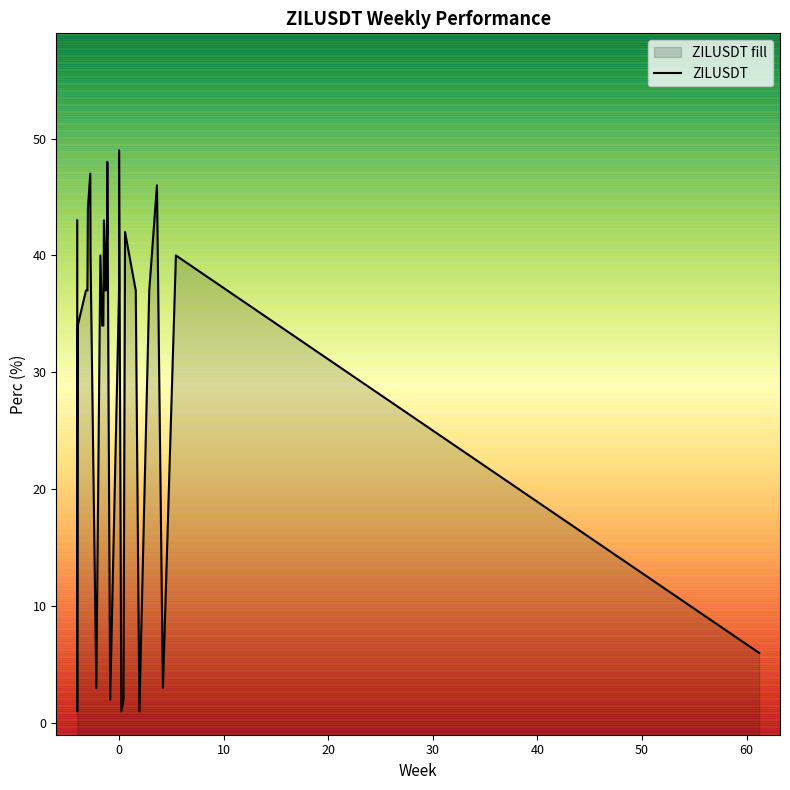

Does the chart display data point markers on the line(s)?

No